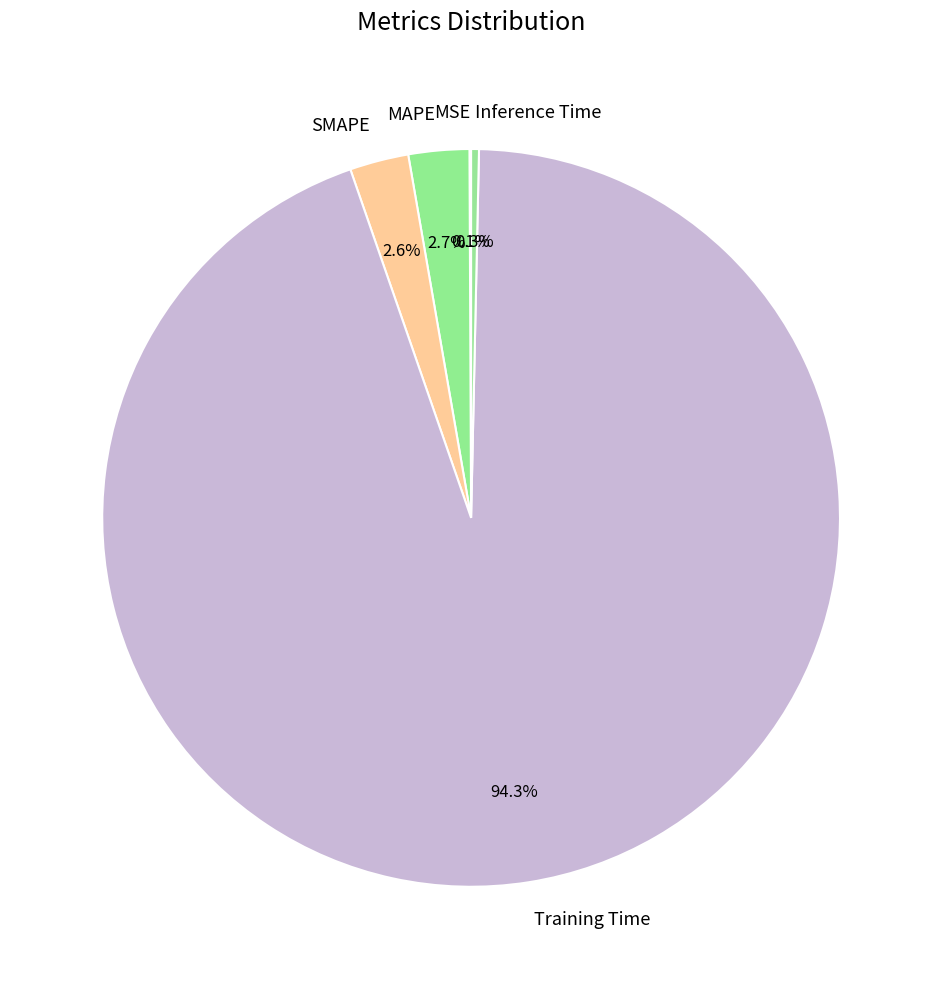

Between SMAPE and Inference Time, which is larger?

SMAPE